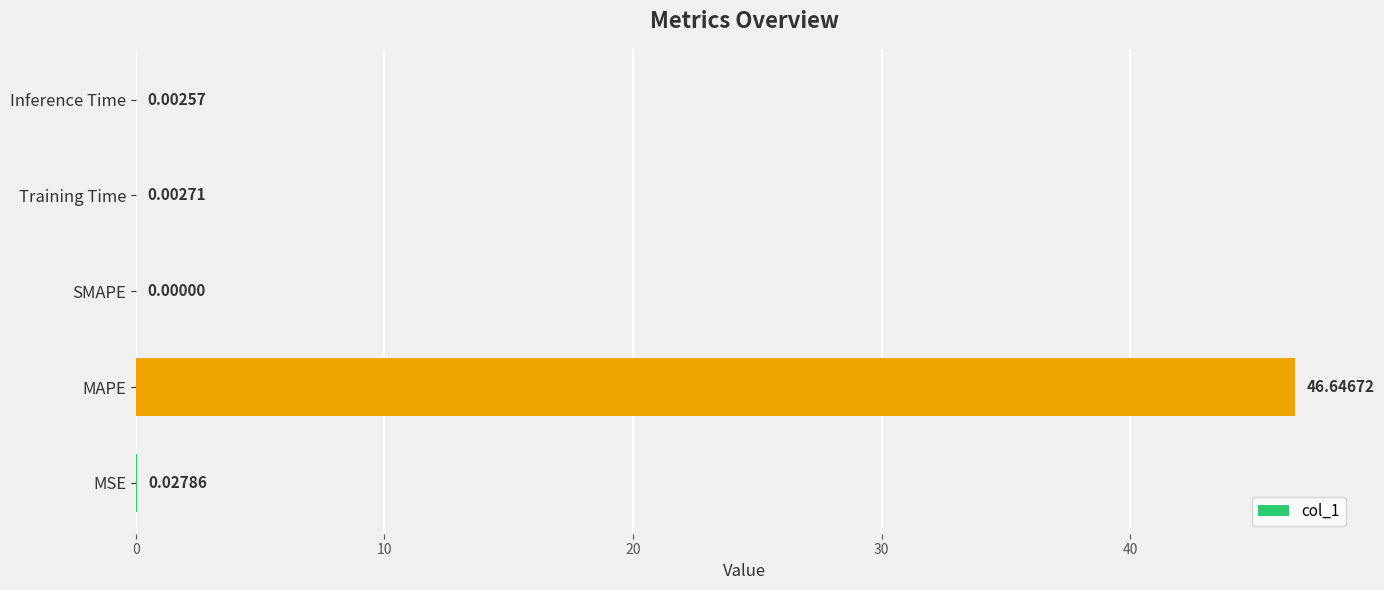

Which category has the highest value across all series?

MAPE